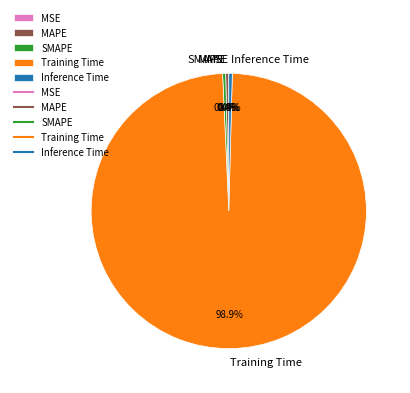

To the nearest percent, what percentage of the pie is Training Time?

99%